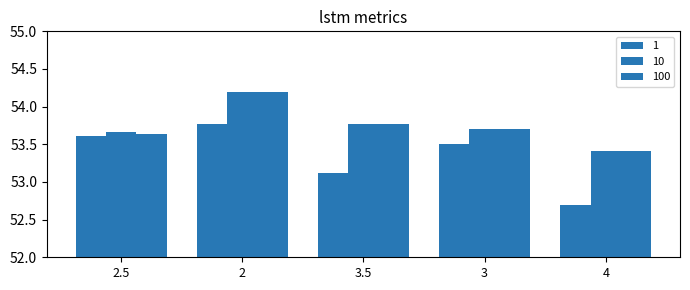

How many values in the 1 series are below 53?

1